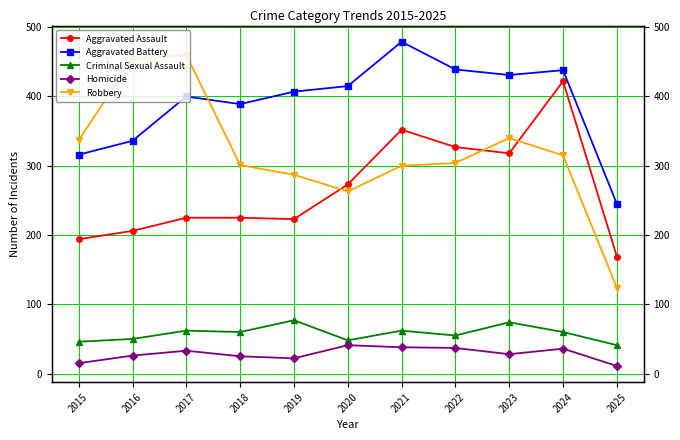

What are all the series names shown in the legend?

Aggravated Assault, Aggravated Battery, Criminal Sexual Assault, Homicide, Robbery